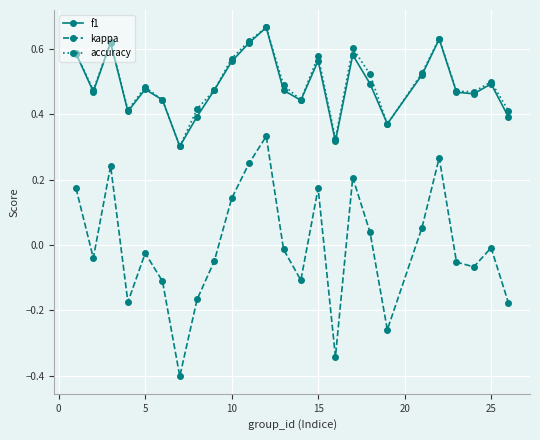

How many f1 values are between 0 and 1?

25